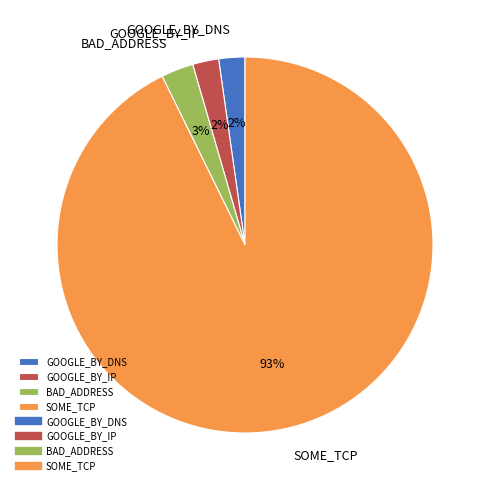

What is the largest slice in the pie chart?

SOME_TCP